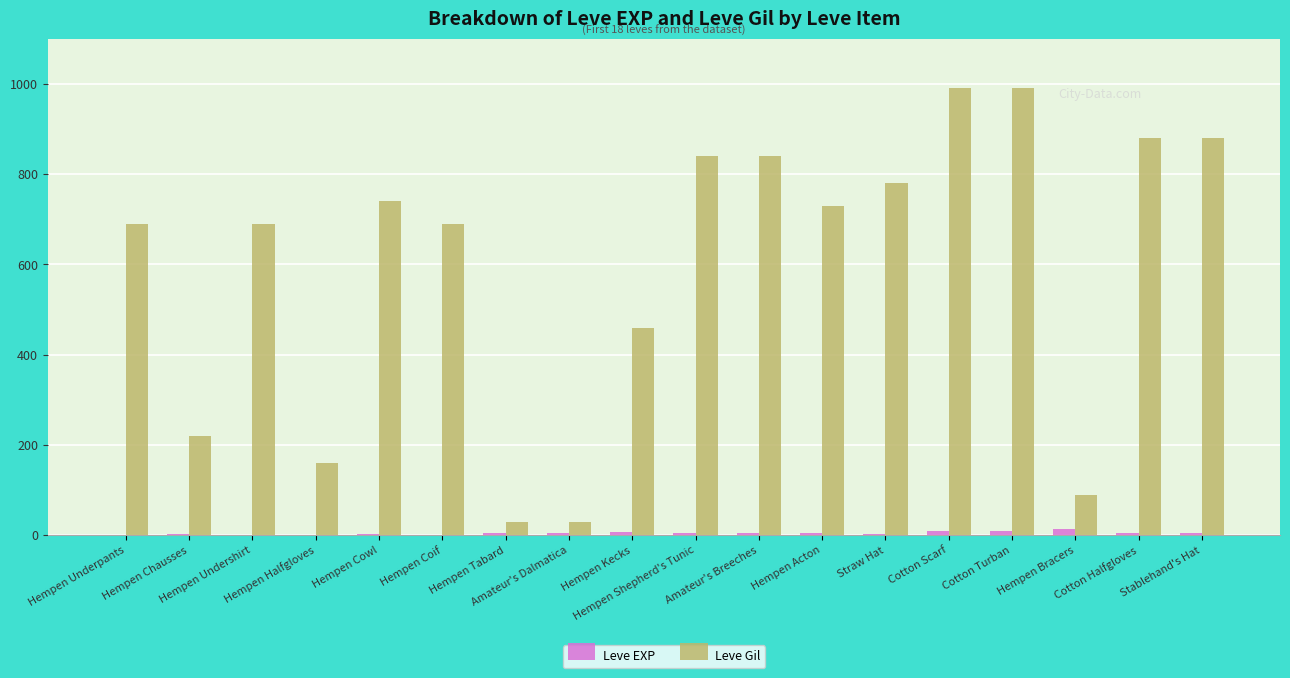

What is the difference between the Leve EXP values at Hempen Halfgloves and Amateur's Dalmatica?

5